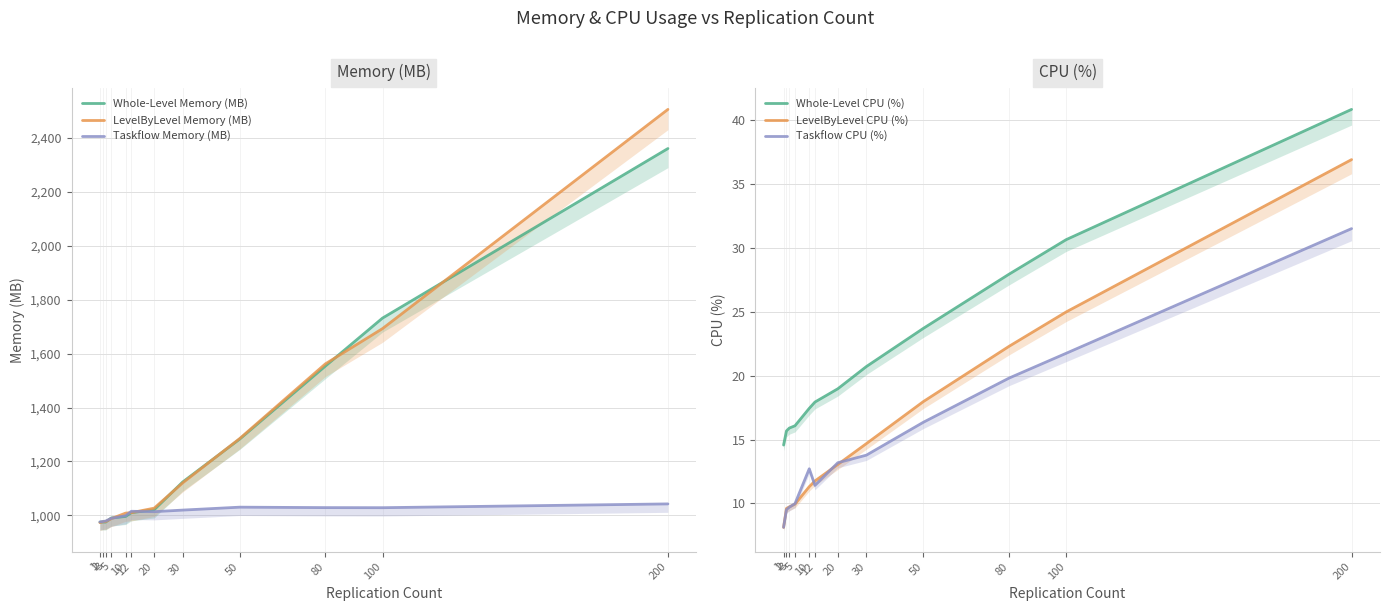

What is the total value across all series at 2?

2964.5